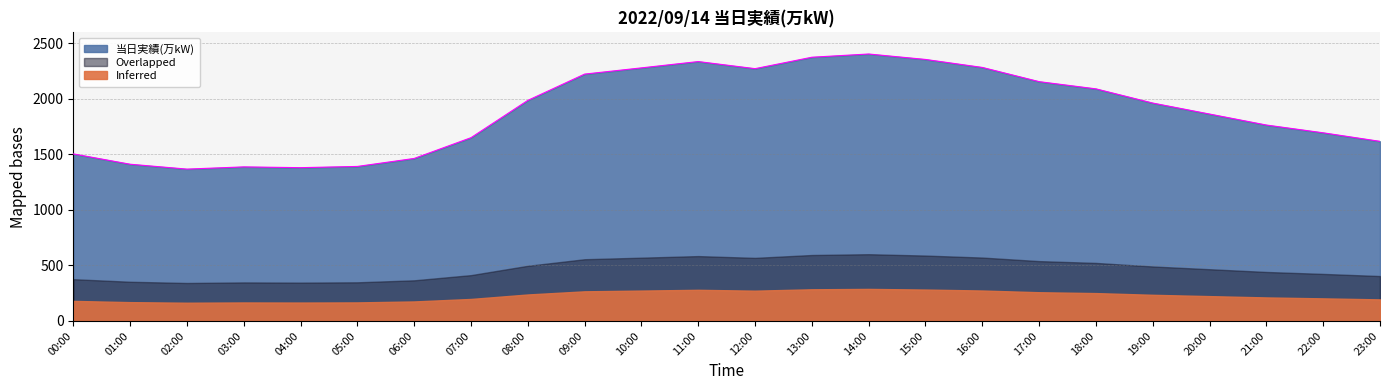

The value at 19:00 is 1963. True or false?

True